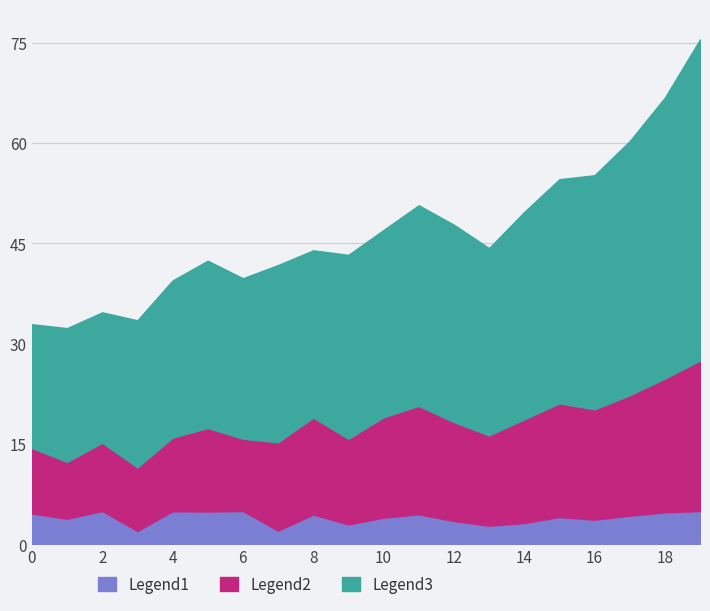

What is the difference between the maximum and minimum values in the Legend1 series?

3.0